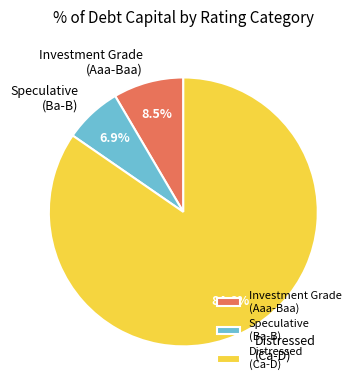

Approximately how many times larger is the value at Speculative (Ba-B) compared to Investment Grade (Aaa-Baa)?

0.8